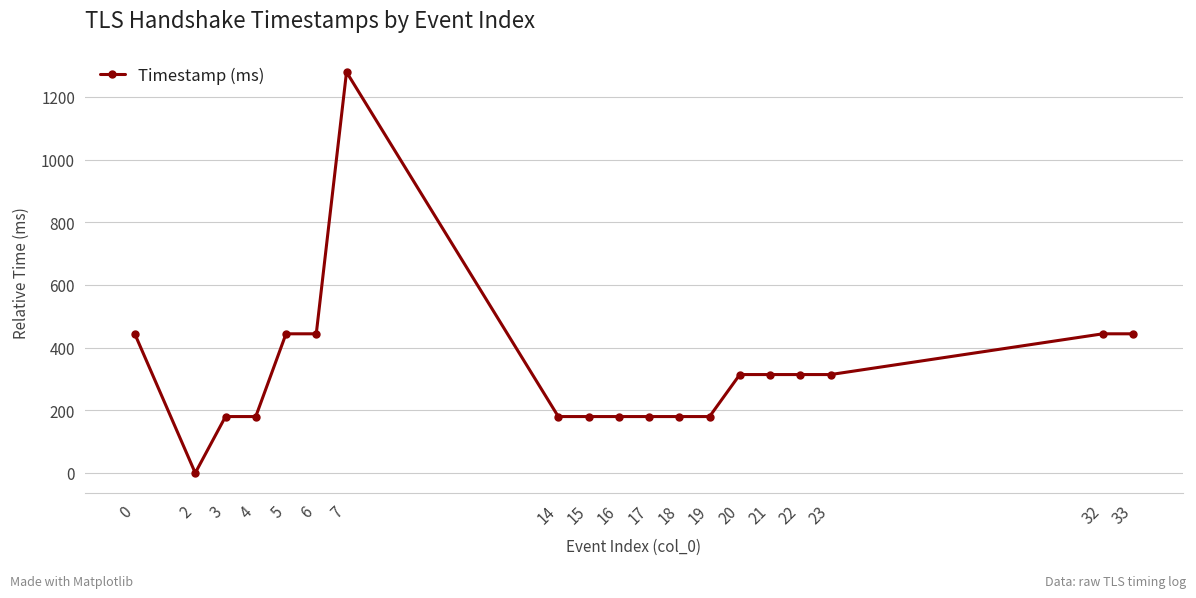

Approximately how many times larger is the value at 20 compared to 32?

0.7